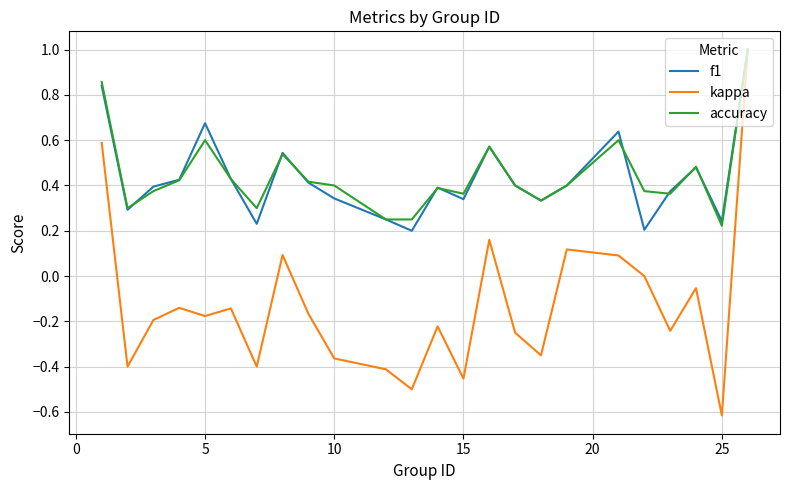

Which series has the widest spread of values?

kappa